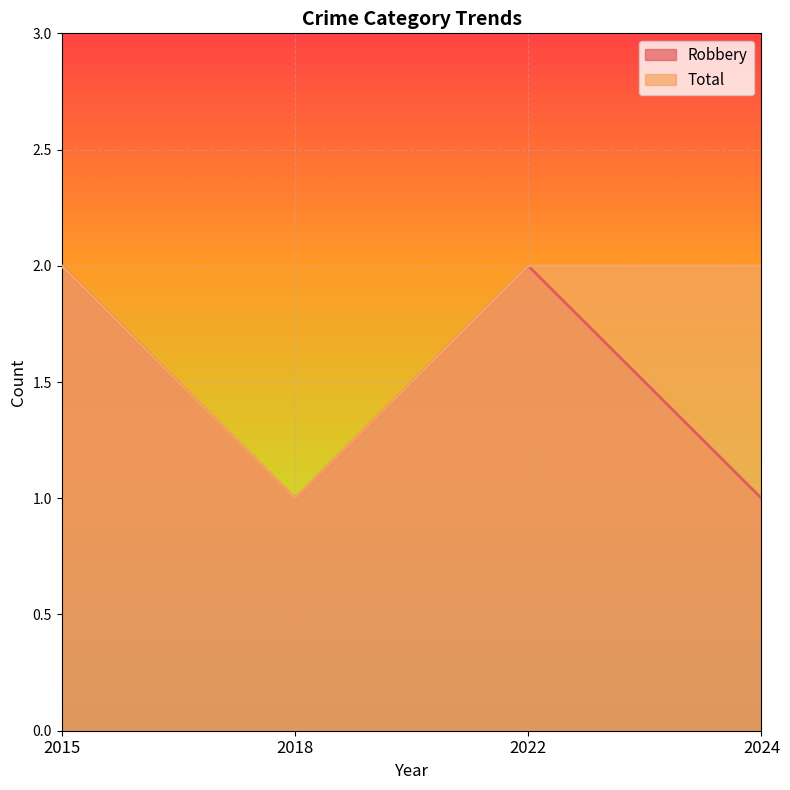

At how many categories does at least one series exceed 1?

3